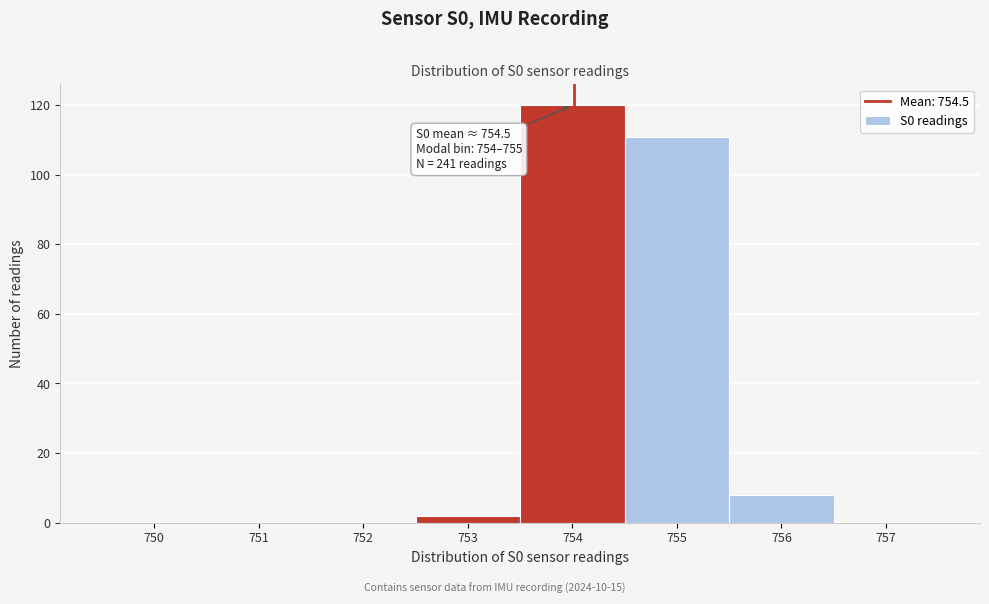

Between 756 and 750, which is larger?

756